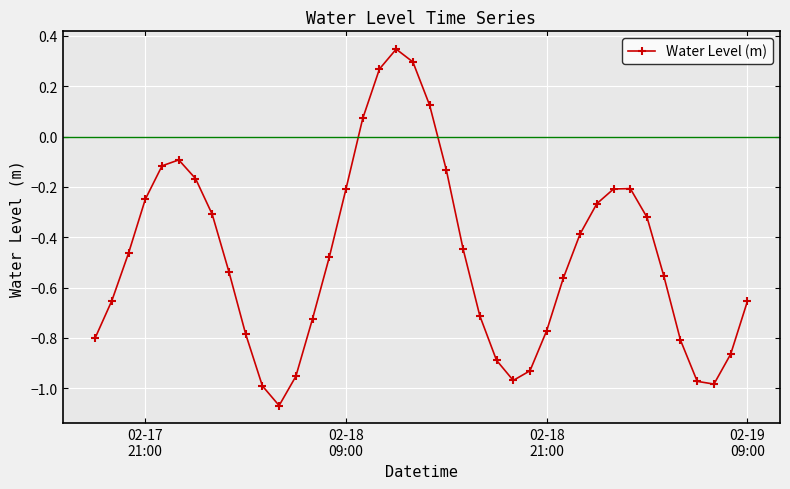

What is the difference between the maximum and second lowest values?

1.3